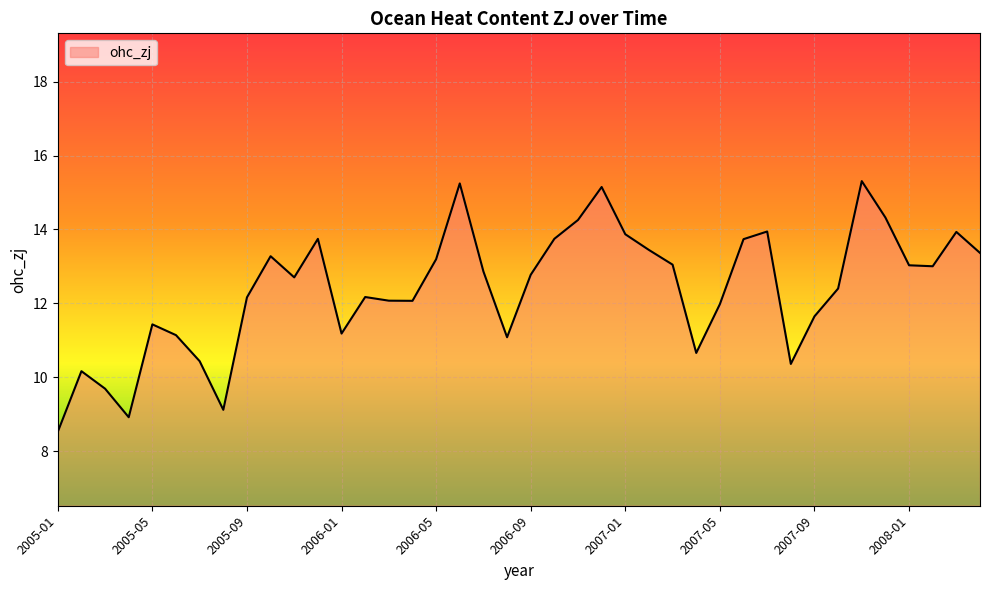

What is the smallest value displayed?

8.5